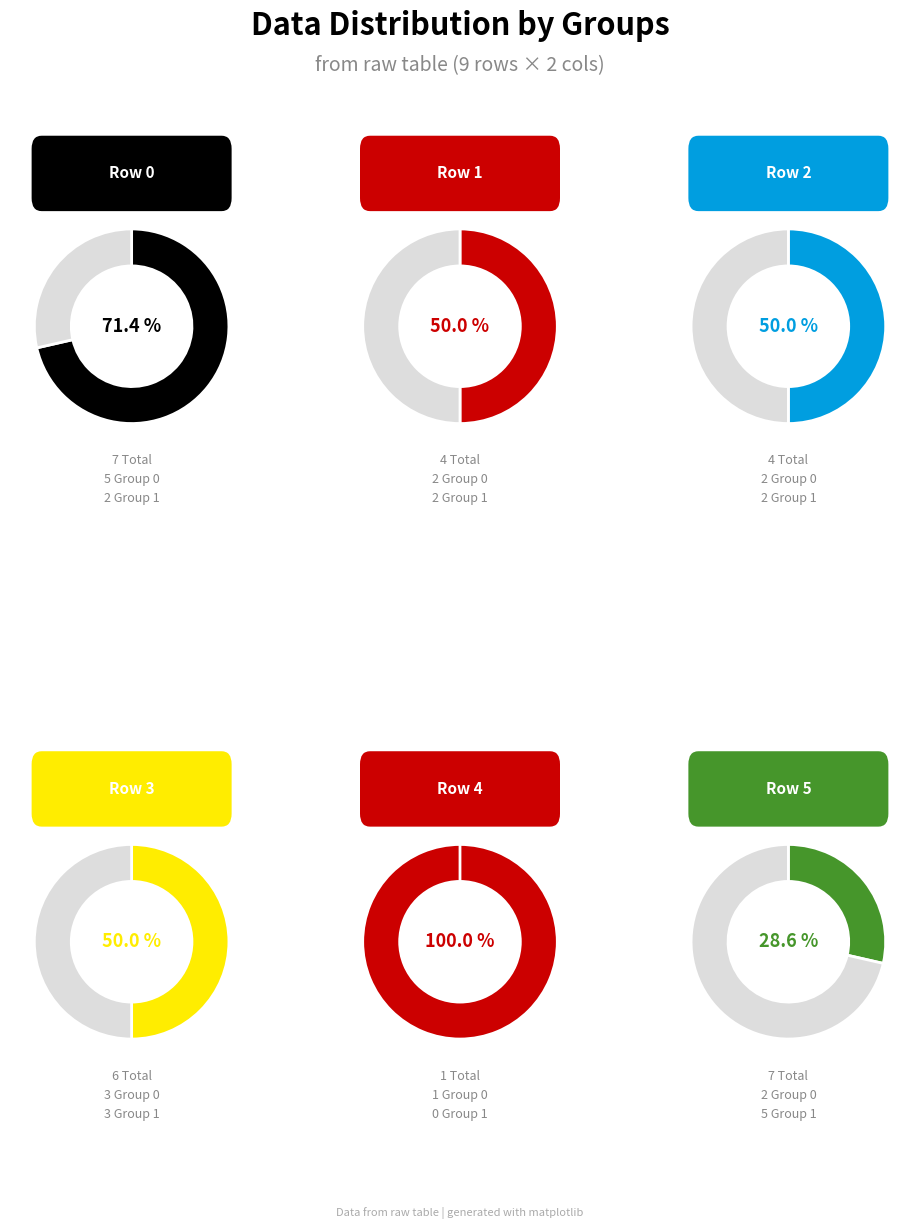

What is the smallest slice in the pie chart?

Row 4